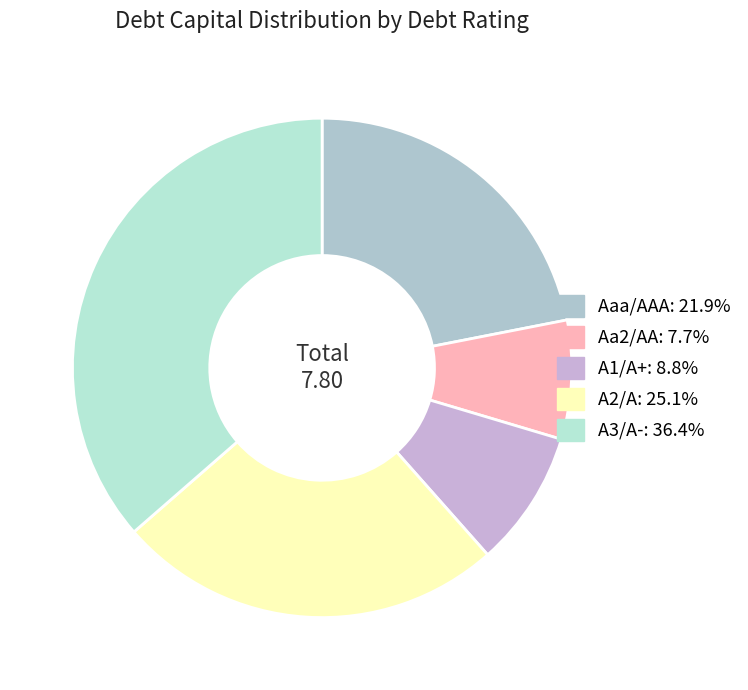

How many segments does this pie chart have?

5